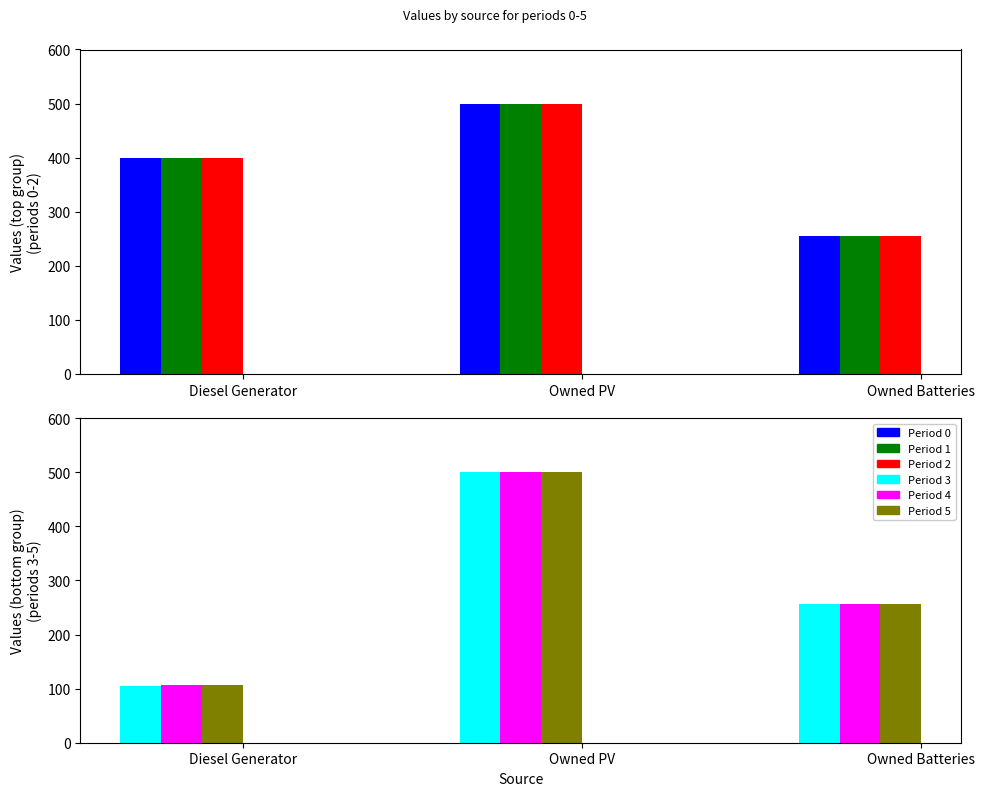

How many data points in Period 3 are above 256?

1